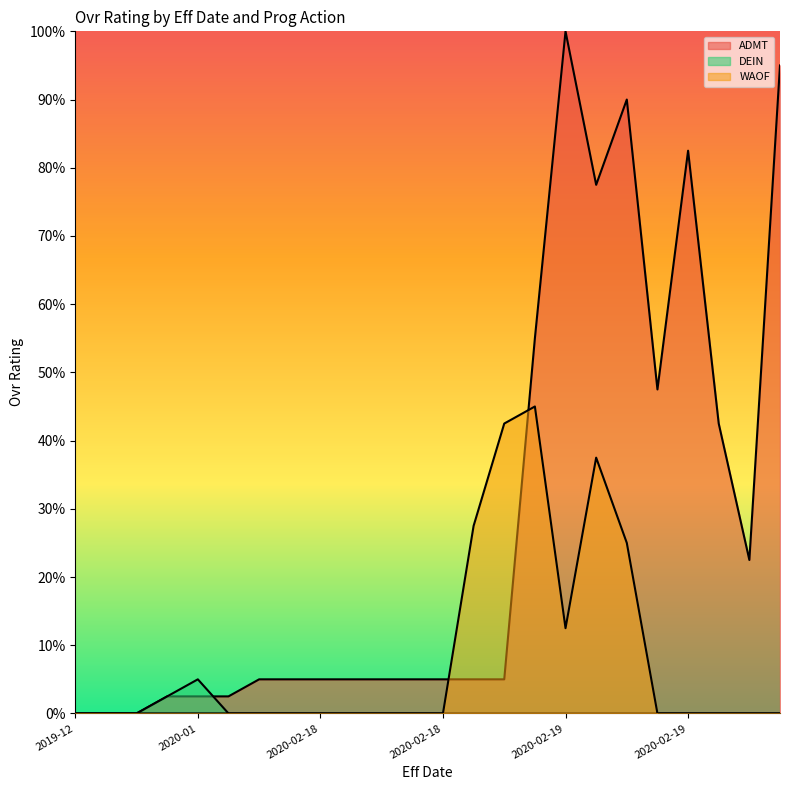

After their last crossing, which series has the higher values: ADMT or WAOF?

ADMT